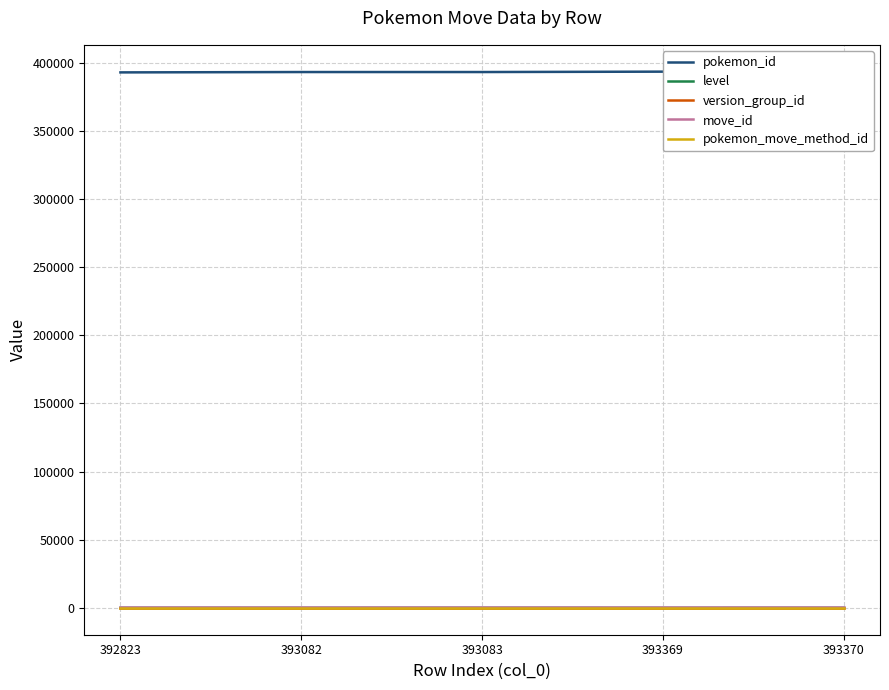

At 393083, list the series in order from largest to smallest.

pokemon_id, move_id, version_group_id, level, pokemon_move_method_id